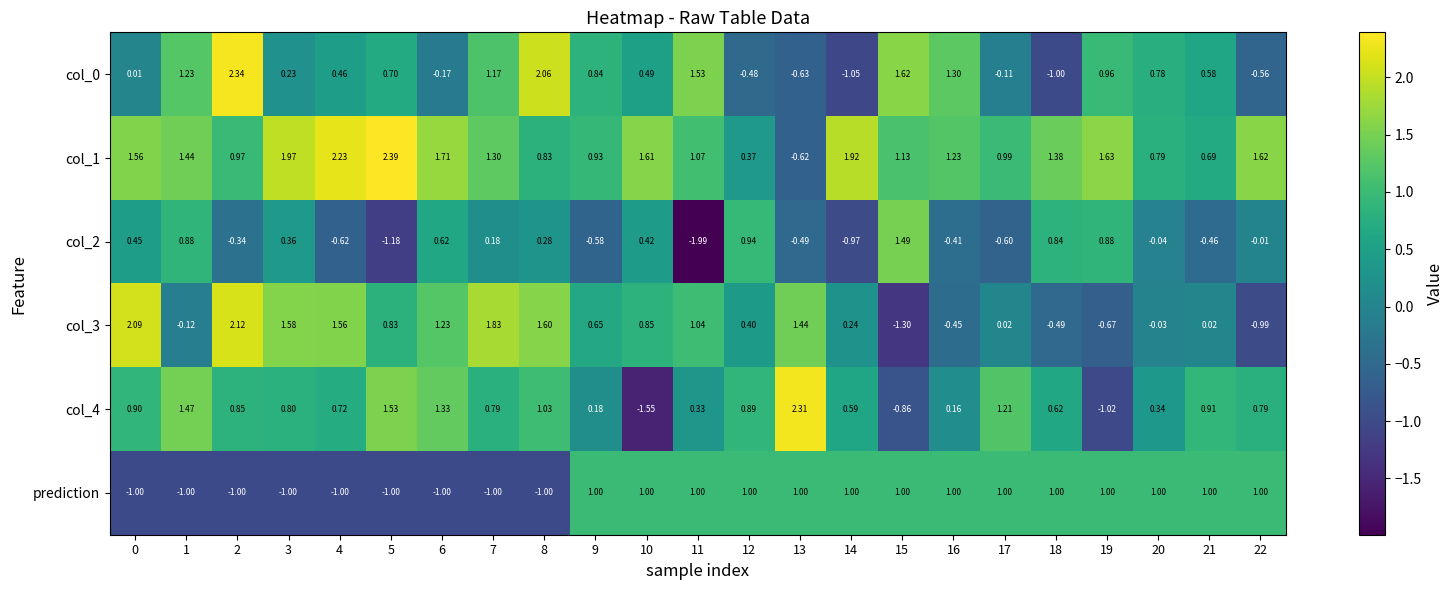

Is the value of prediction at 1 greater than the value of col_1 at 8?

No